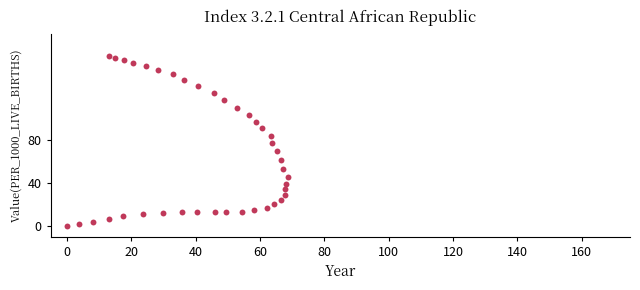

What is the range of X values (max minus min)?

68.6